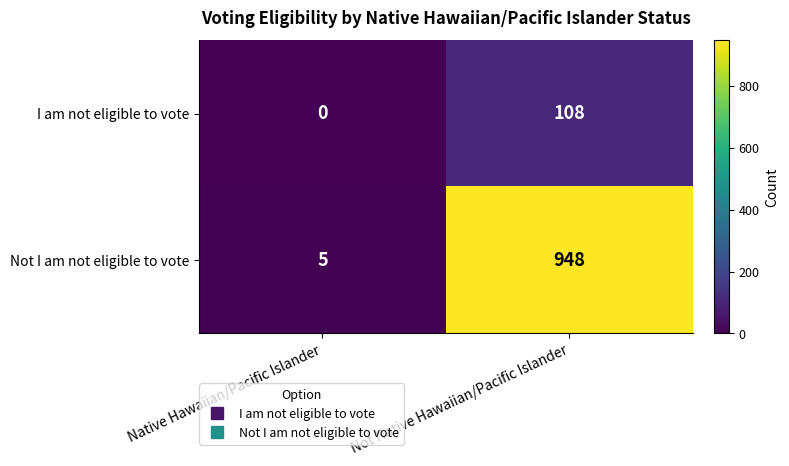

At which label does I am not eligible to vote reach its minimum?

Native Hawaiian/Pacific Islander